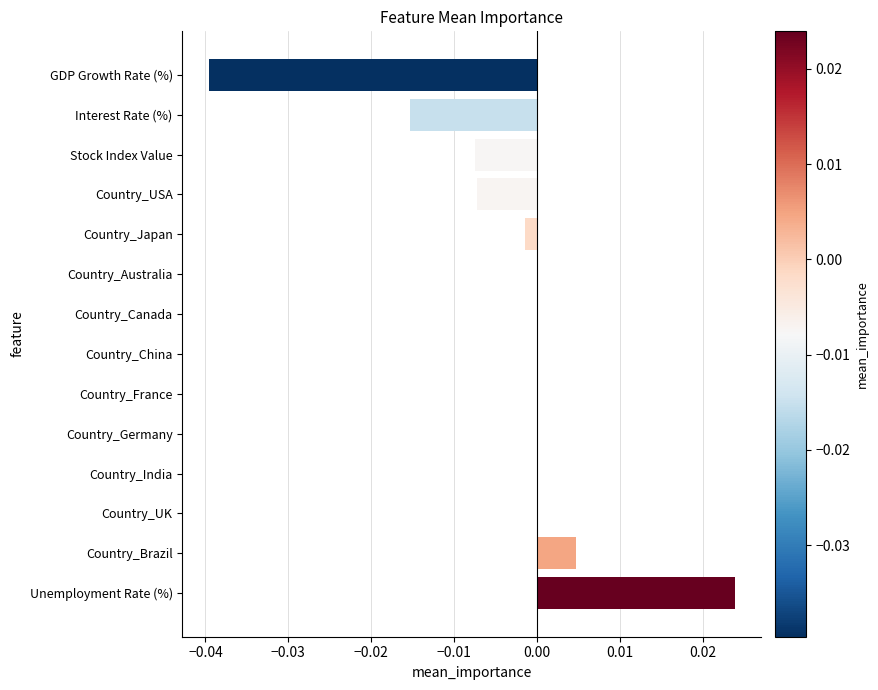

True or false: the data shows 0.0 at Country_Germany.

True